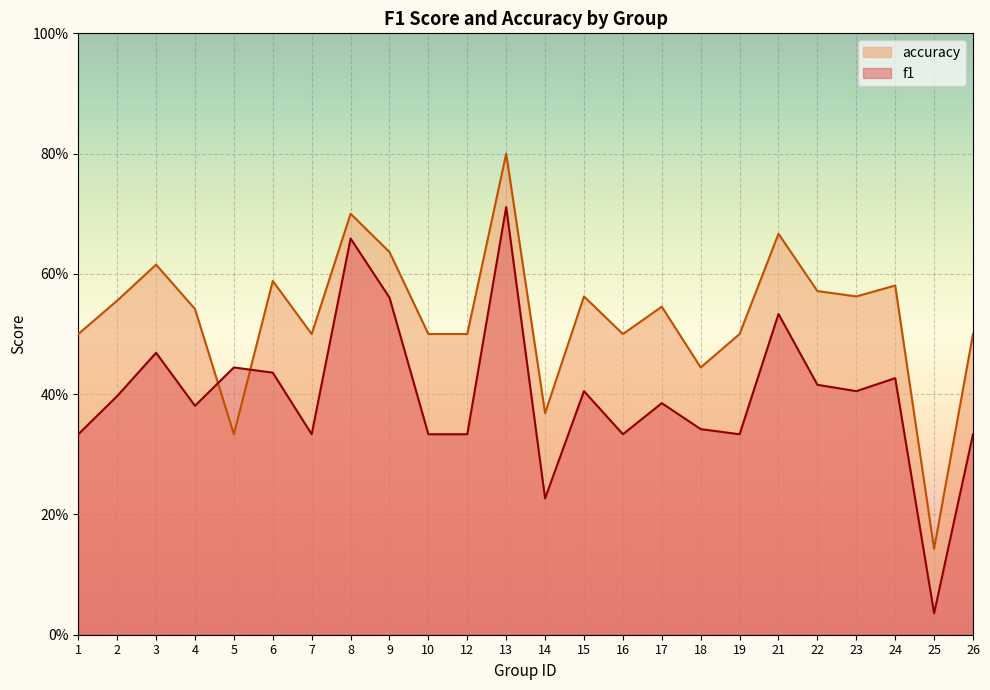

Where is the first local maximum for accuracy?

3